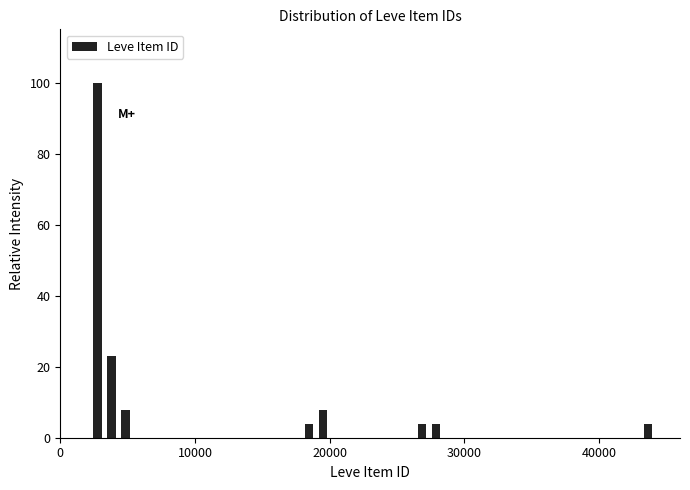

Around what value on the x-axis is the tallest bar? Give the approximate position of its centre, as read against the axis.

3000